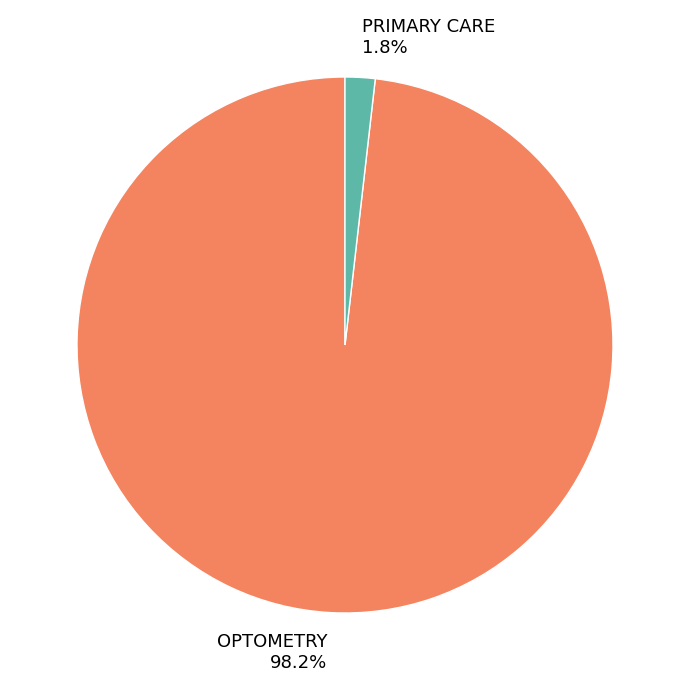

How many segments does this pie chart have?

2